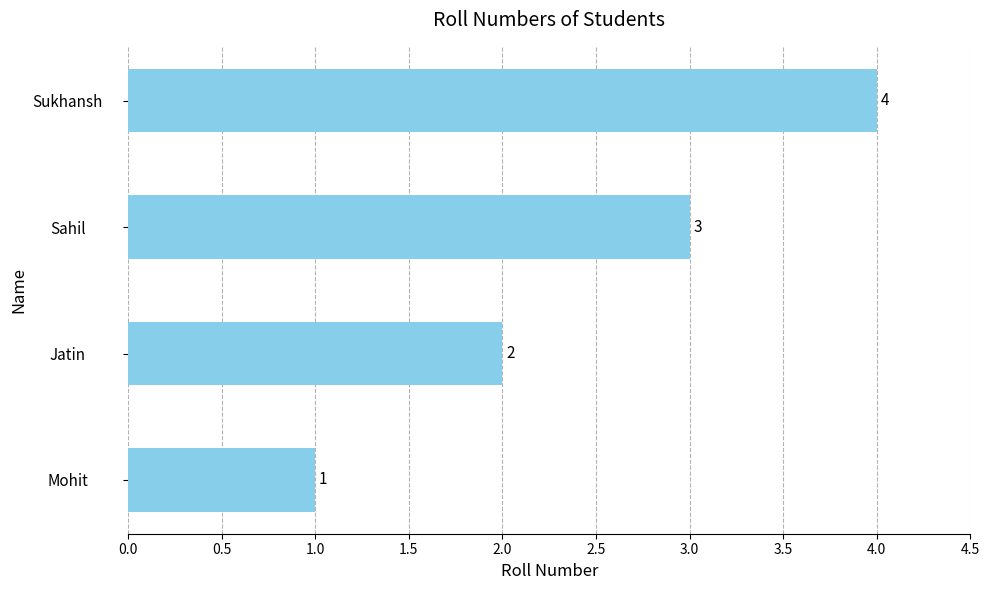

Is it true that the value at Sukhansh is 4?

True